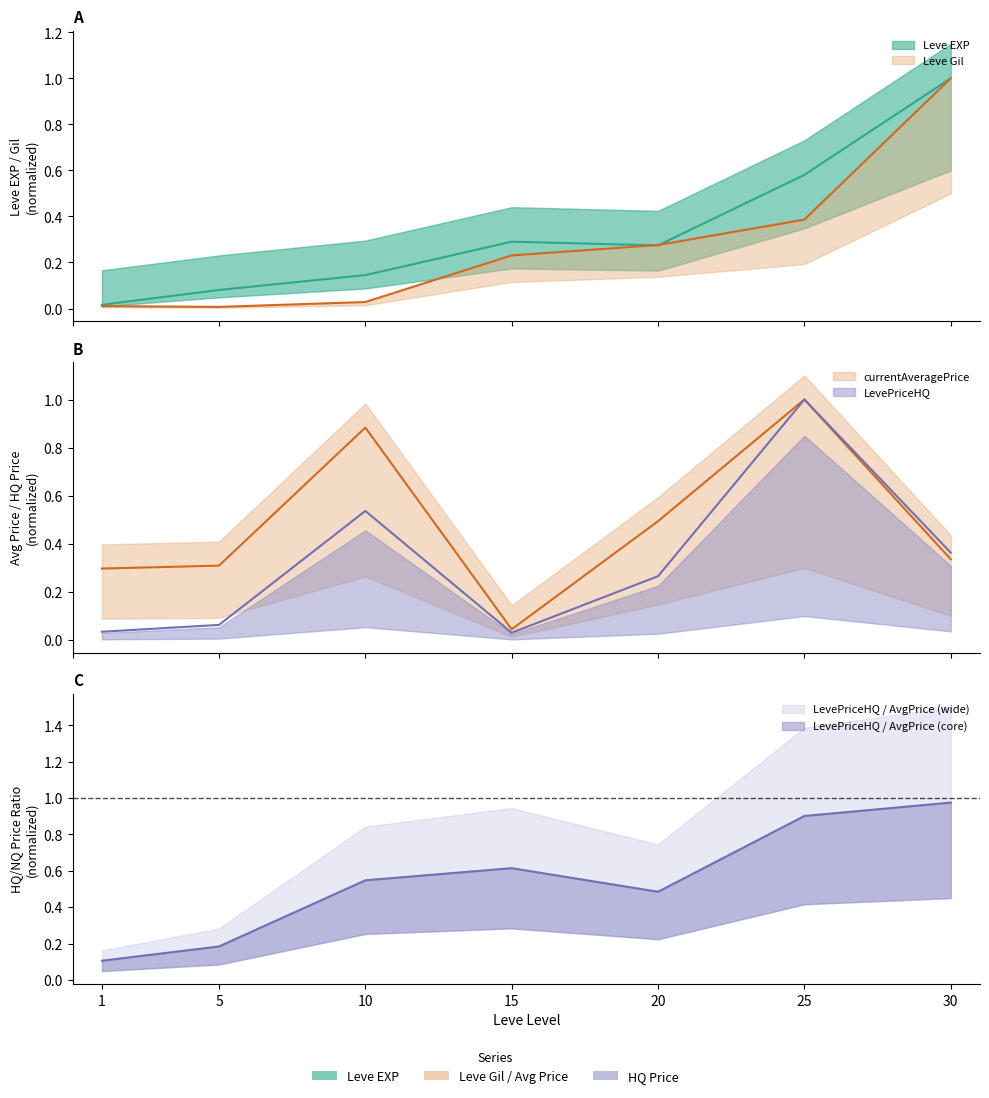

What is the value of the currentAveragePrice point at the 7th from the left?

0.3